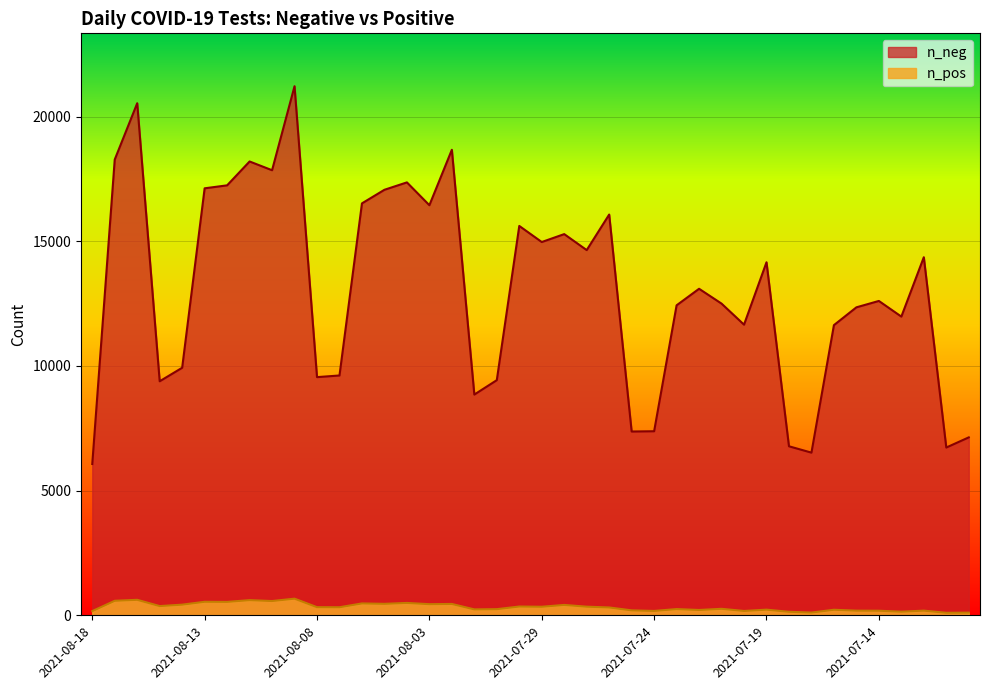

What is the sum of all n_pos values?

13209